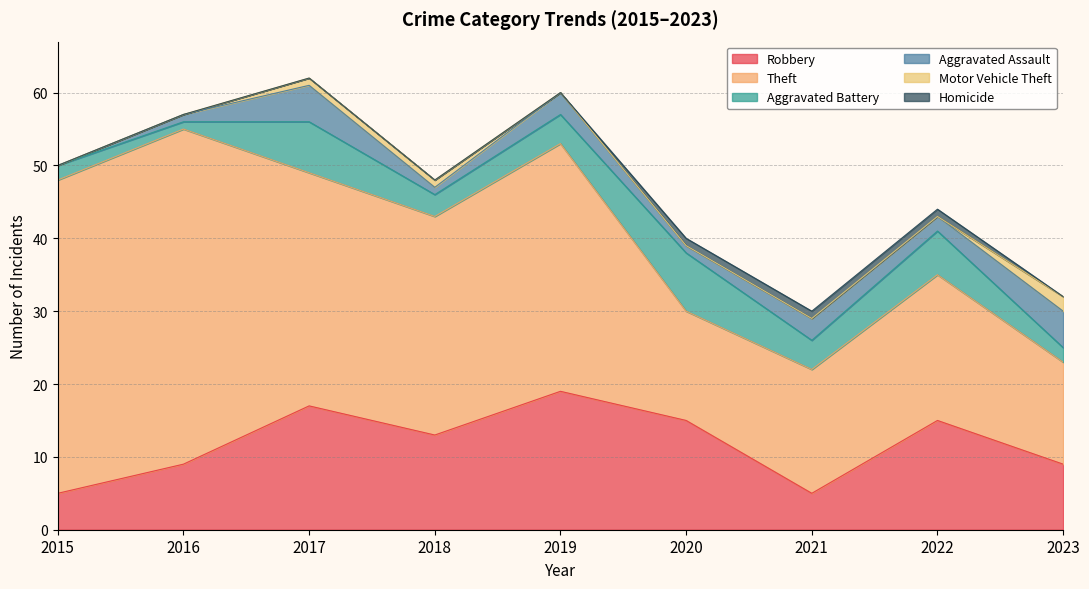

What is the total value across all series at 2016?

57